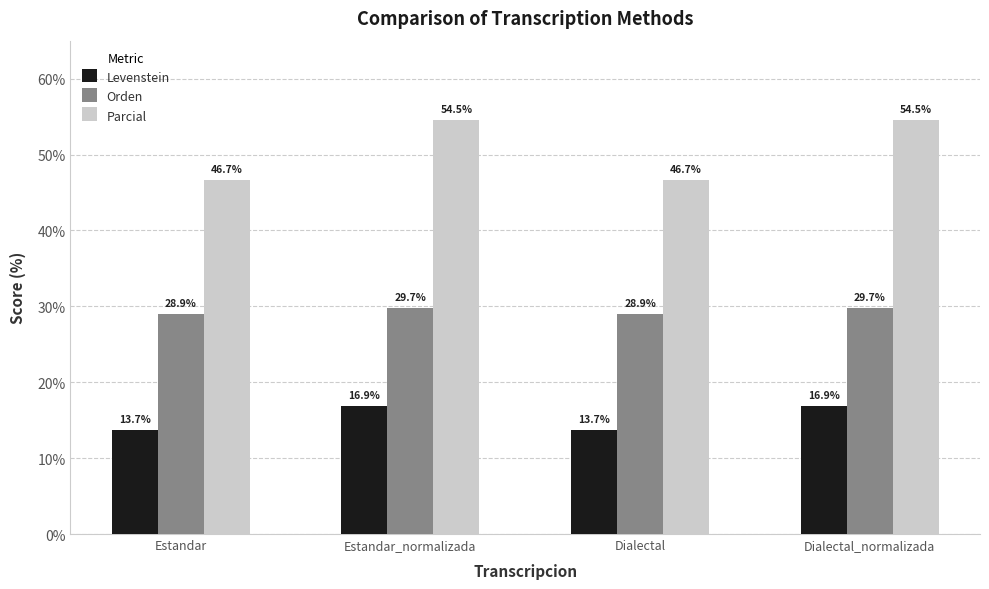

At how many categories does at least one series exceed 52?

2